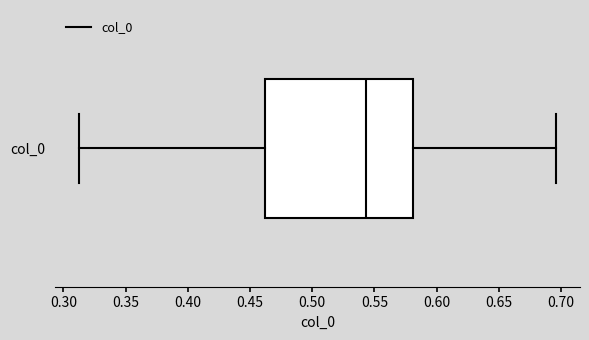

Transcribe this box plot: give where the median line is, the range the box spans, and where the two whiskers end, as read against the x-axis. The values are not printed on the chart, so give them approximately, as read against the axis.

median 0.545, box 0.460 to 0.580, whiskers 0.310 to 0.695